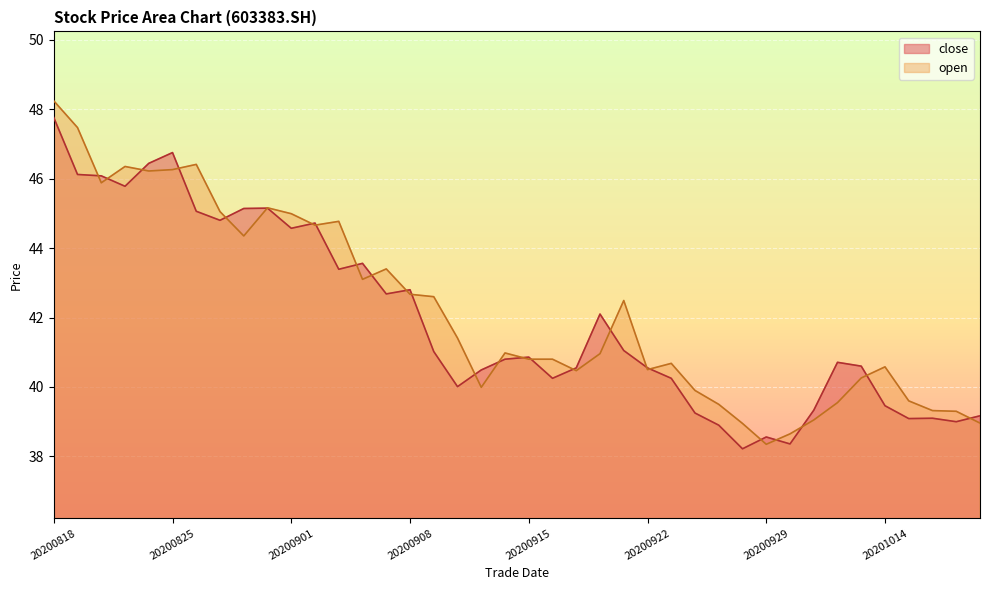

What is the value of the close point at the 20th from the left?

40.8